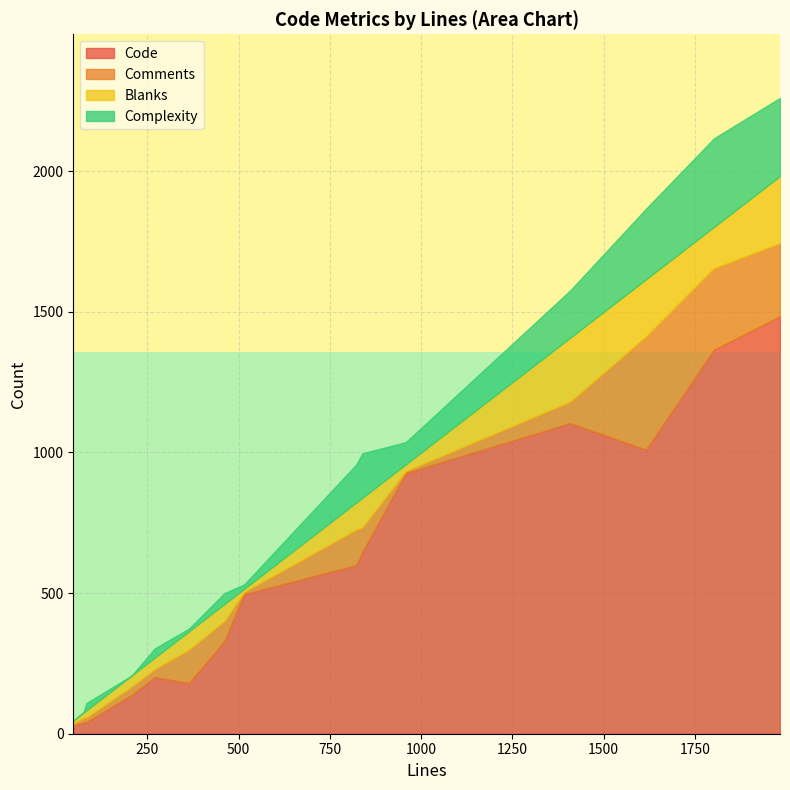

What is the value of the Code point at the 12th from the left?

1104